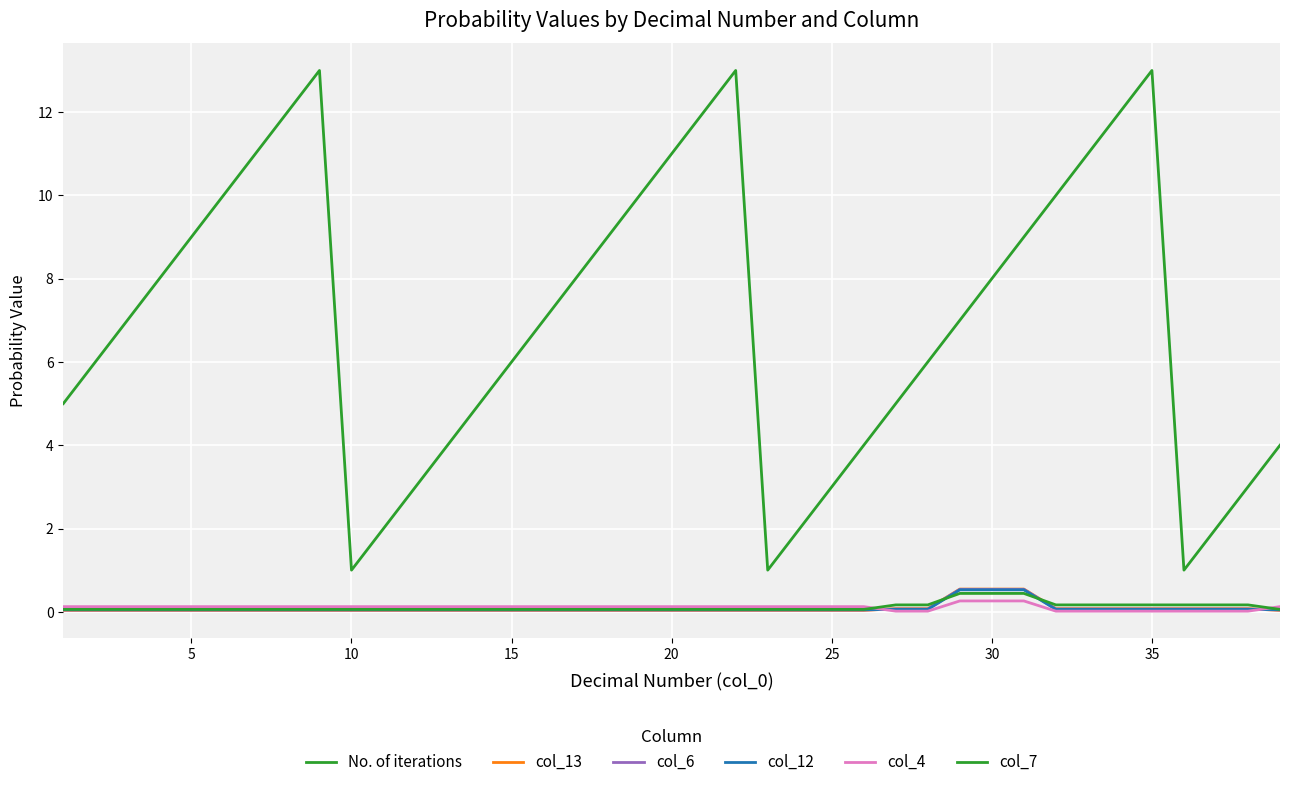

Is this an area chart (filled region under the line)?

No